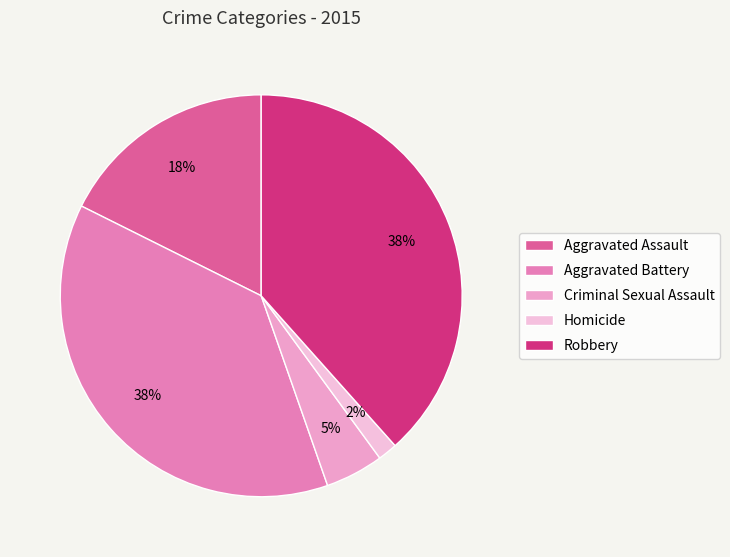

To the nearest percent, what portion does Homicide represent?

2%